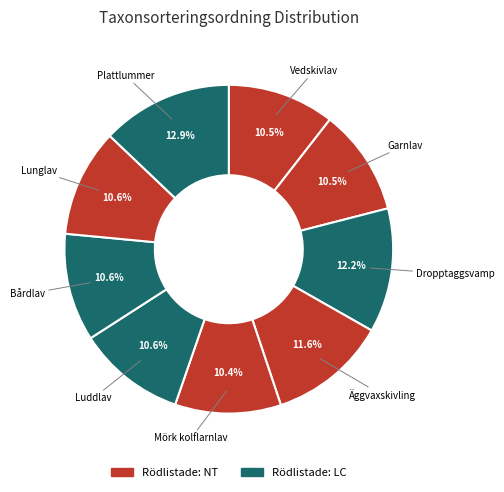

Which slice is the smallest?

Mörk kolflarnlav